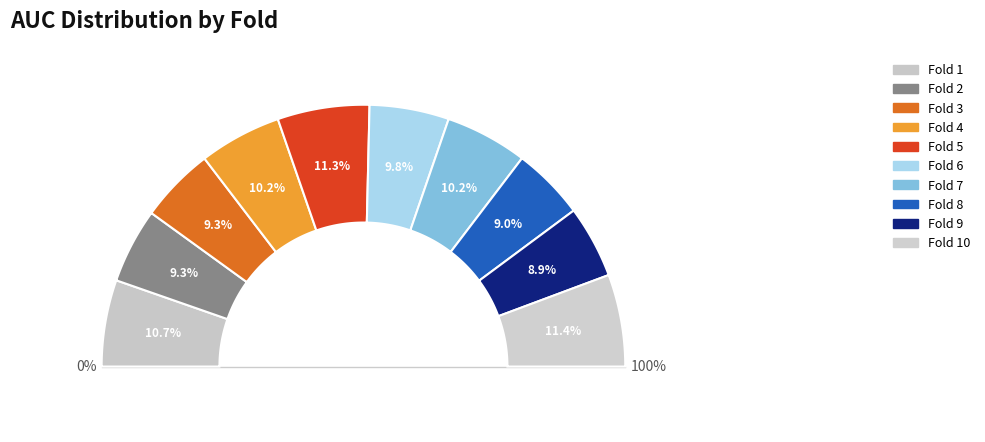

Which has a higher value, Fold 6 or Fold 9?

Fold 6